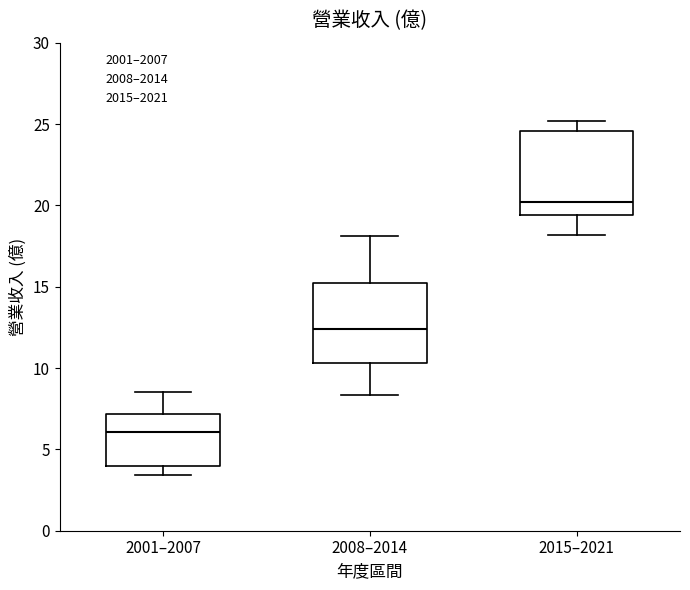

Which box has the lowest median line?

2001–2007